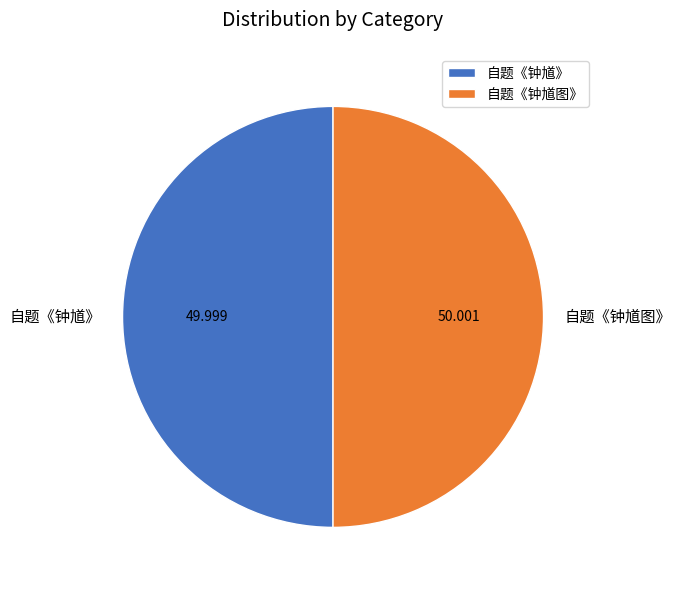

Do 自题《钟馗》 and 自题《钟馗图》 together represent more than half of the pie?

Yes